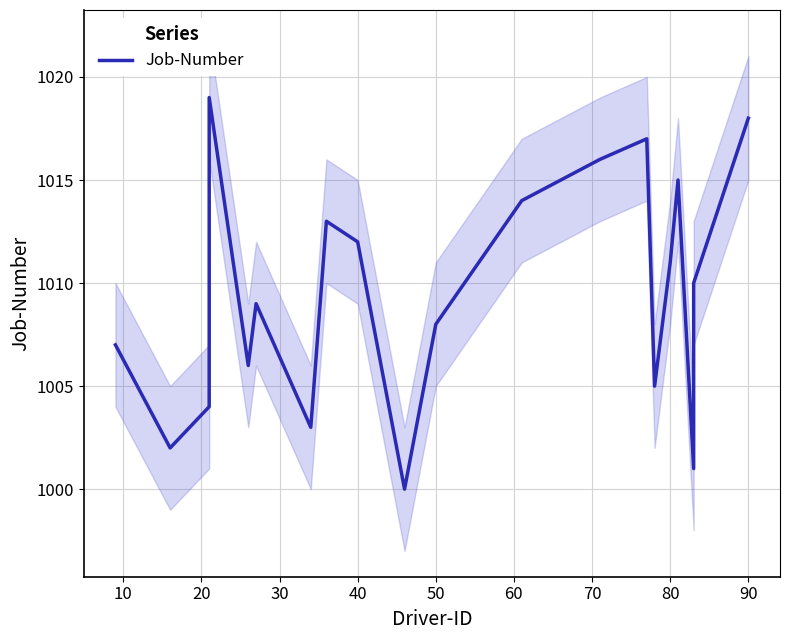

Is this an area chart (filled region under the line)?

No